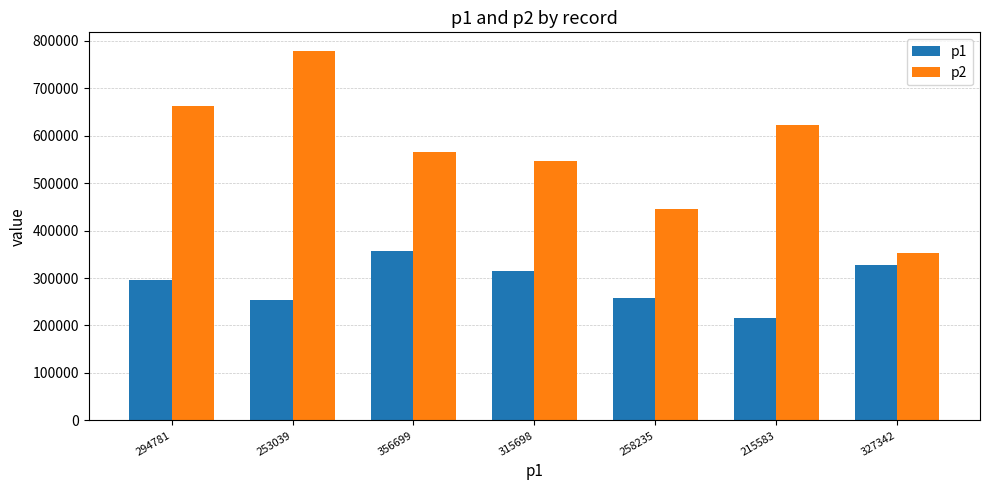

At how many categories does at least one series exceed 478483?

5